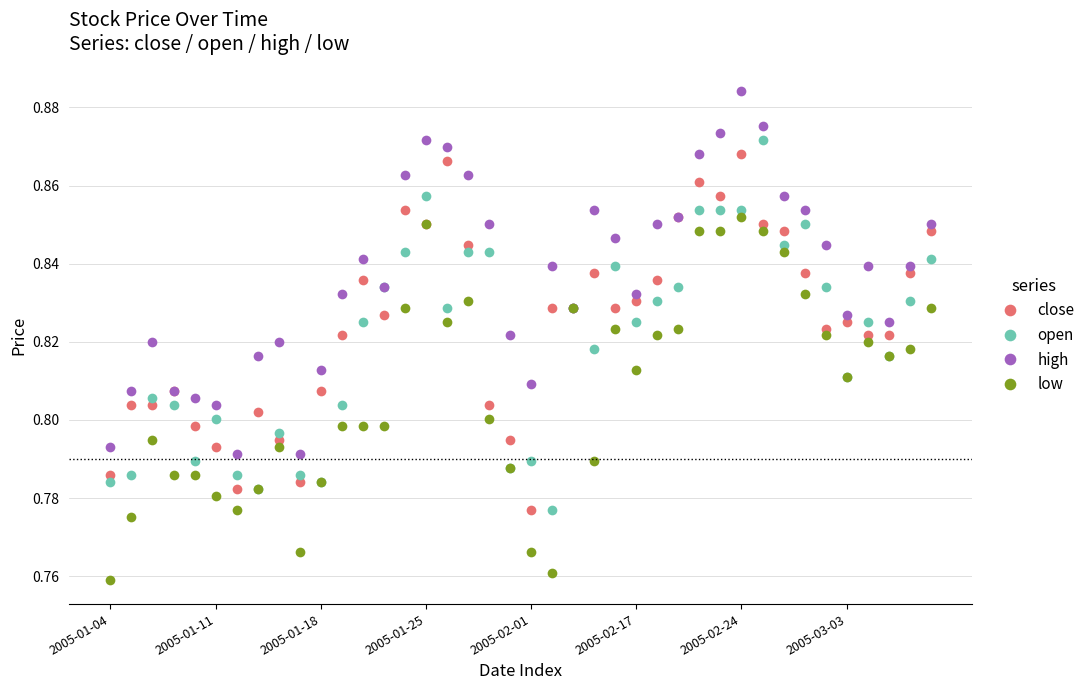

Which series has the largest total across all categories?

high